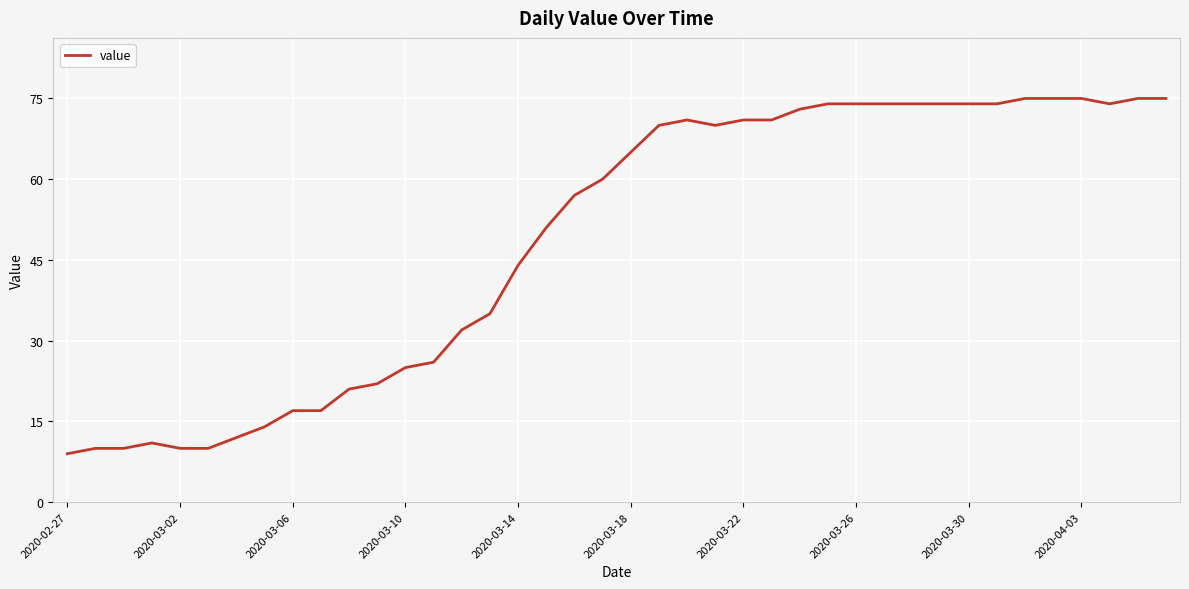

What is the minimum value shown in the chart?

9